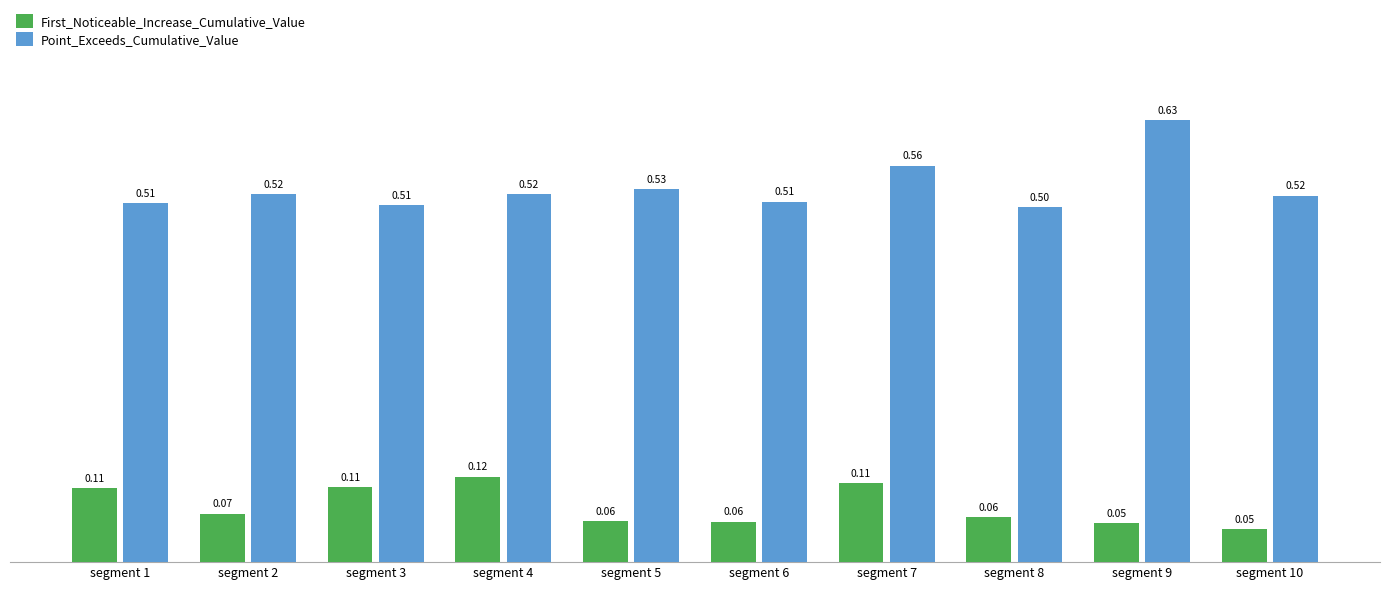

Which series changed the most between segment 1 and segment 9?

Point_Exceeds_Cumulative_Value